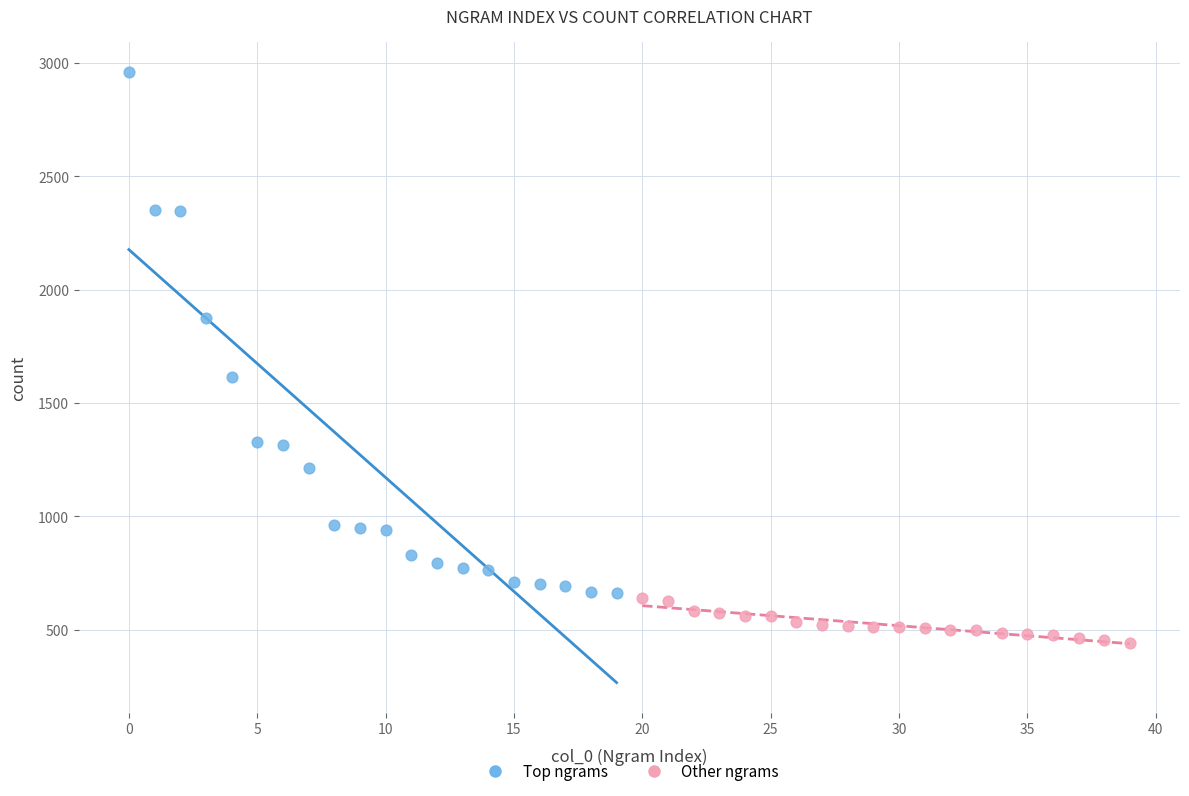

Which series reaches the minimum Y coordinate?

Other ngrams